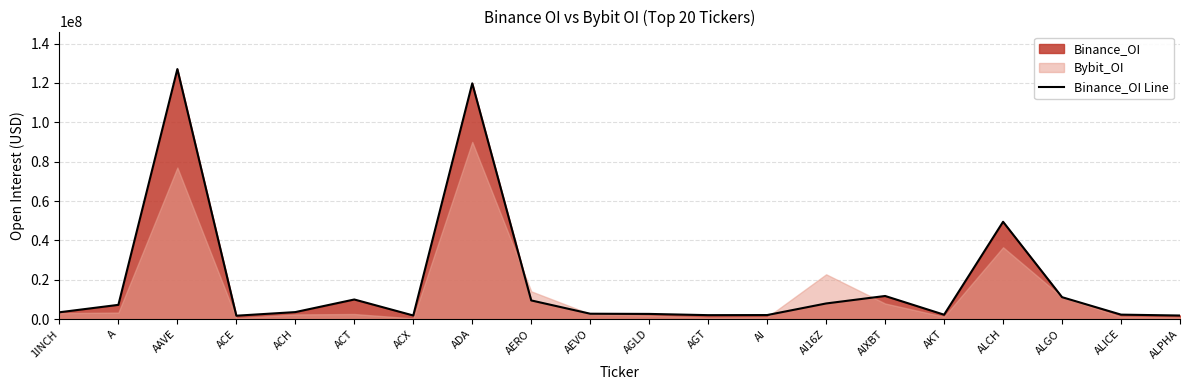

How many points are higher than both their immediate neighbors (excluding endpoints)?

5